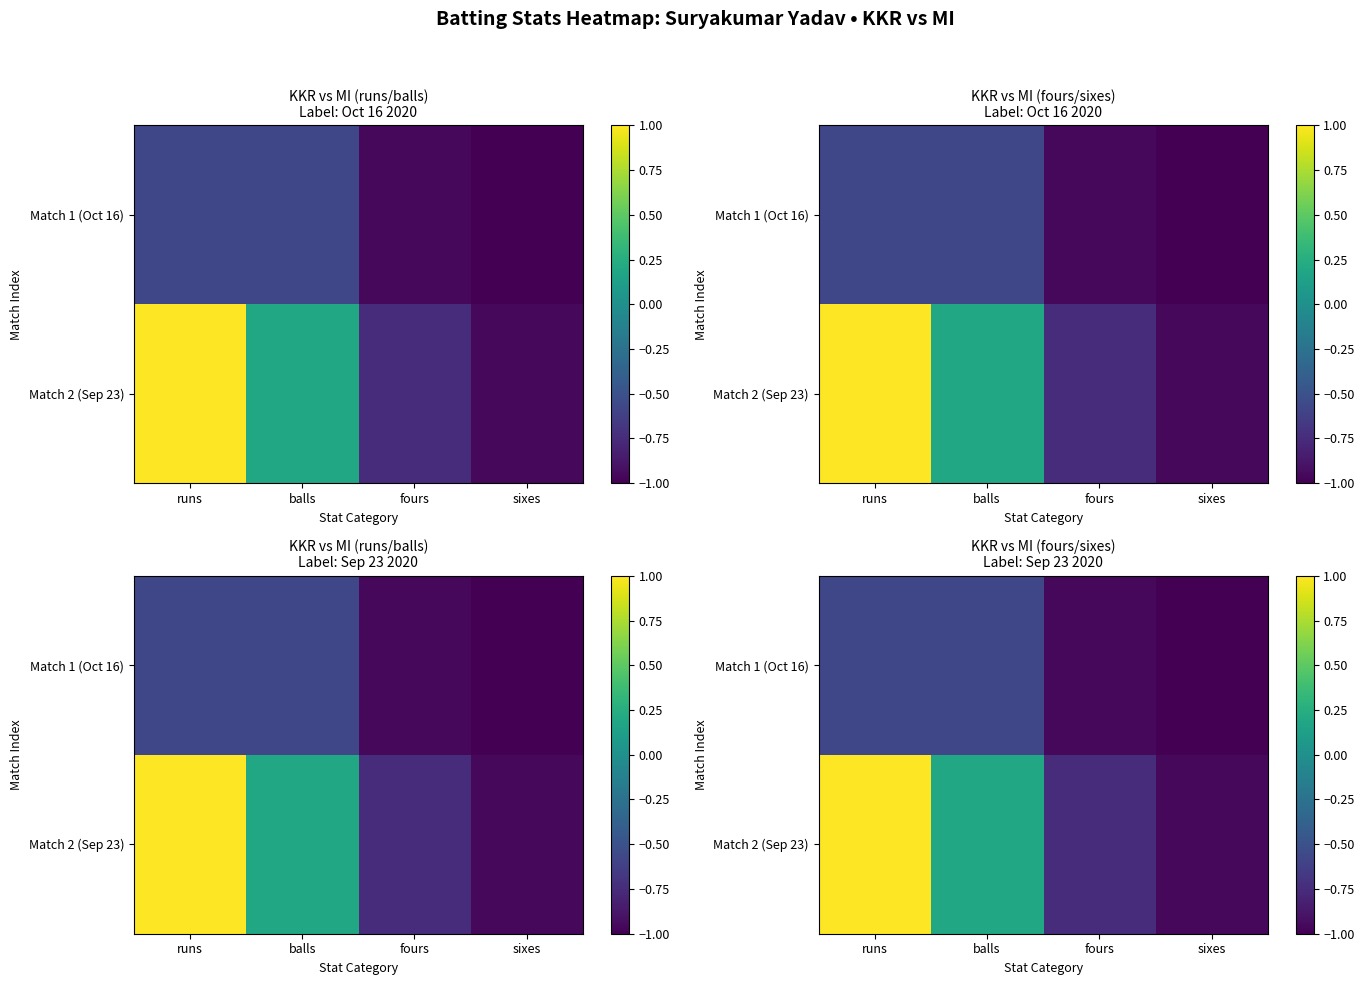

At which label does Match 2 (Sep 23) reach its minimum?

sixes